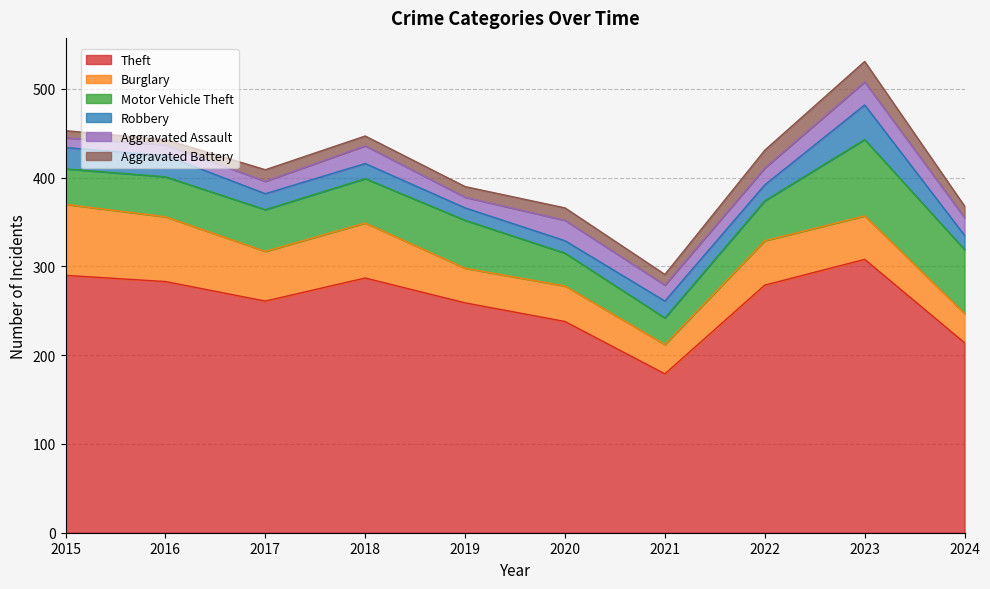

The Robbery series shows 4 at 2019. True or false?

False